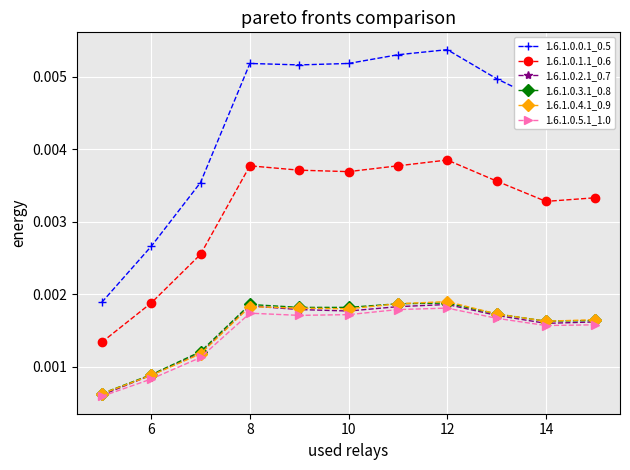

How many 1.6.1.0.5.1_1.0 values are between 0 and 1?

11